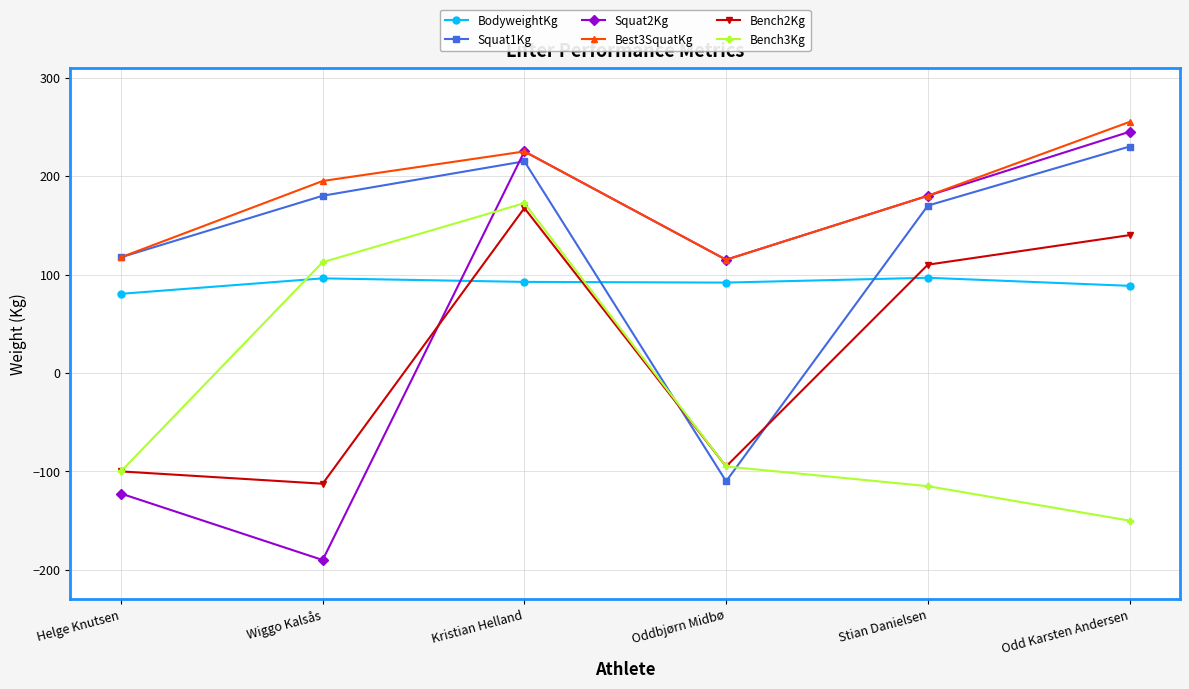

What is the lowest value of the Bench3Kg series?

-150.0